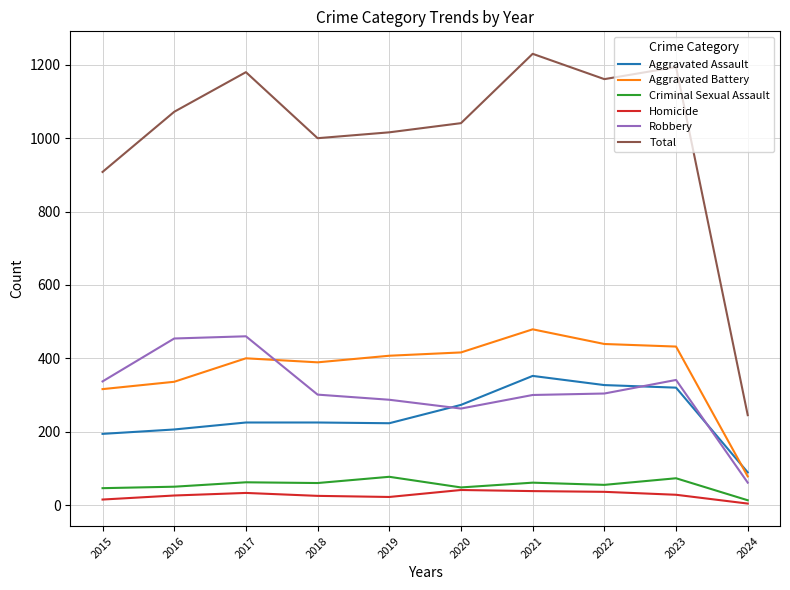

Between 2022 and 2023, which series saw the biggest shift?

Robbery